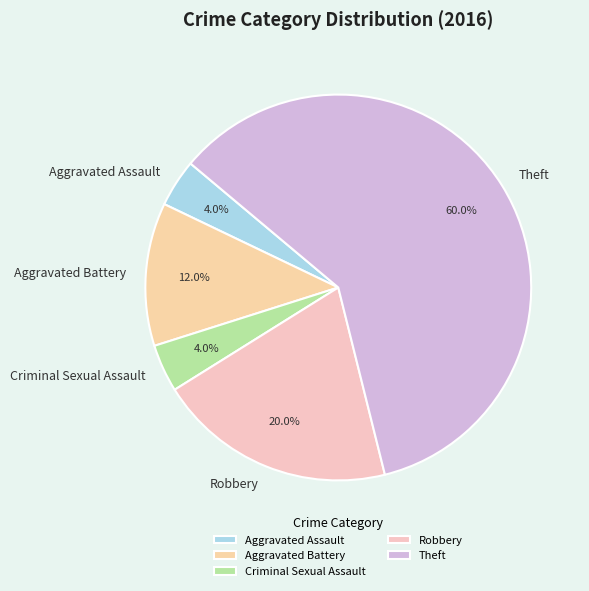

What is the largest slice in the pie chart?

Theft